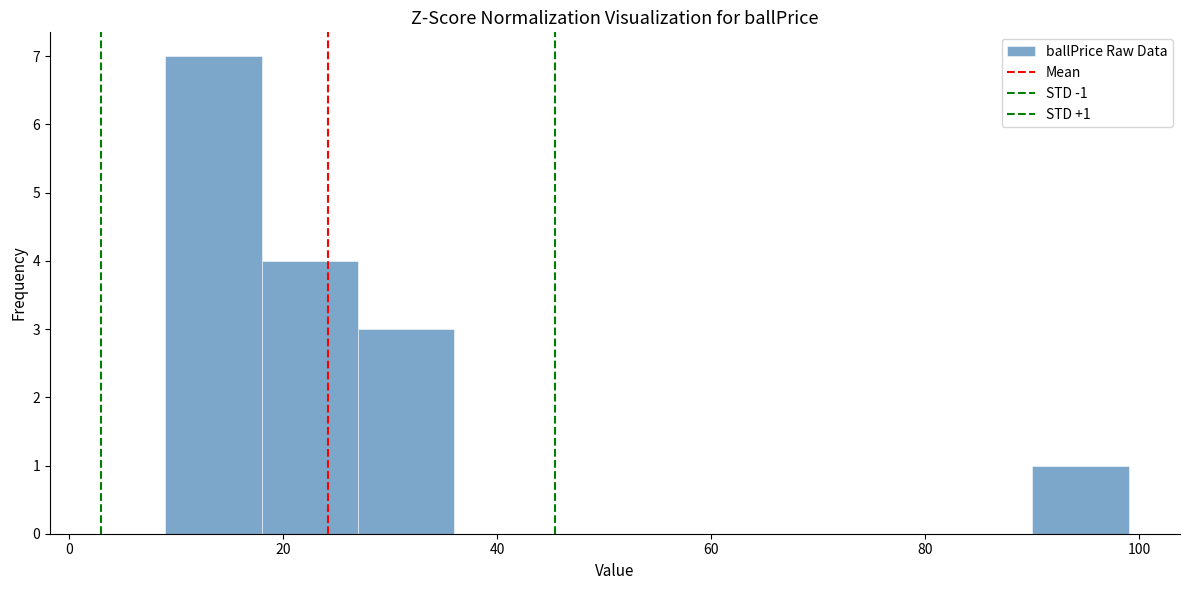

Over which range of the x-axis is the bar tallest?

9 to 18